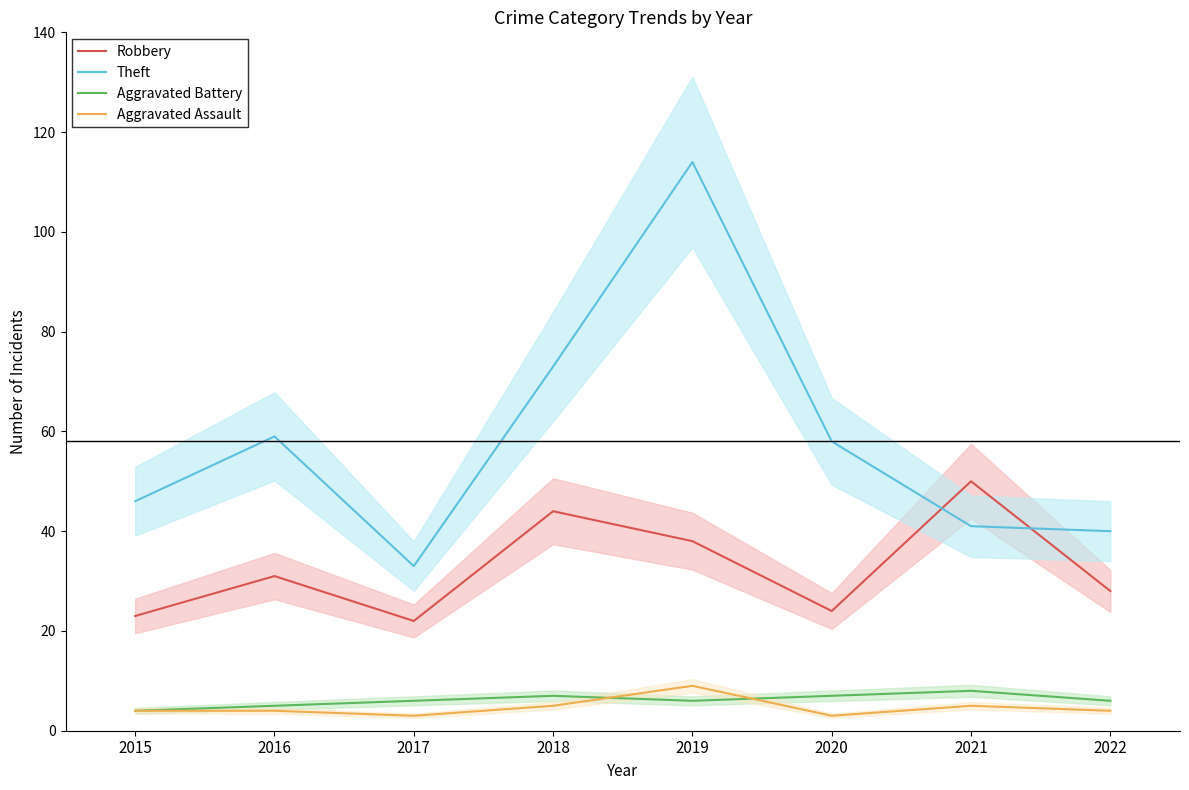

True or false: Aggravated Battery and Theft cross at least once.

False